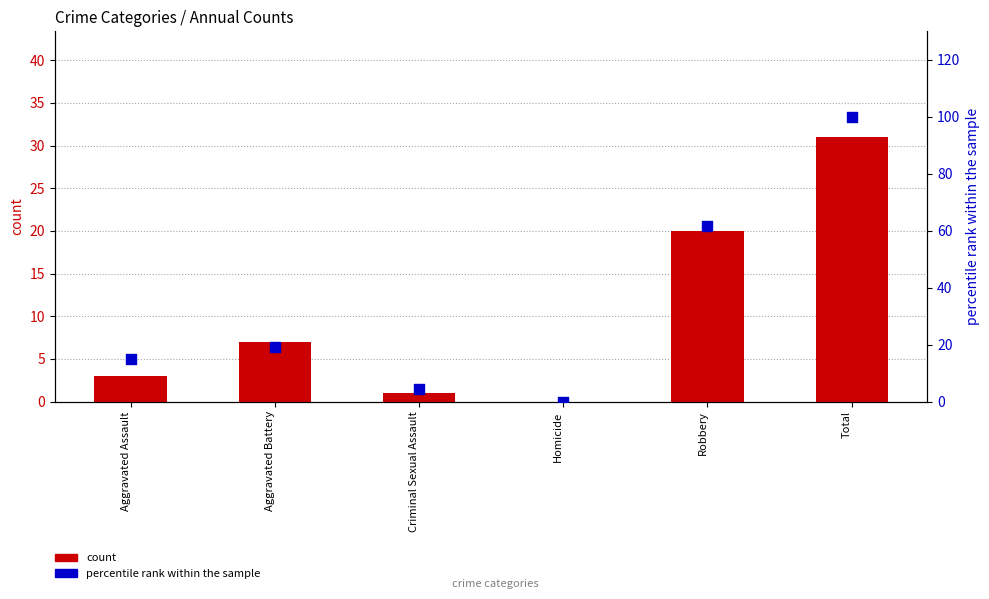

At which category is the sum across all series the highest?

Total